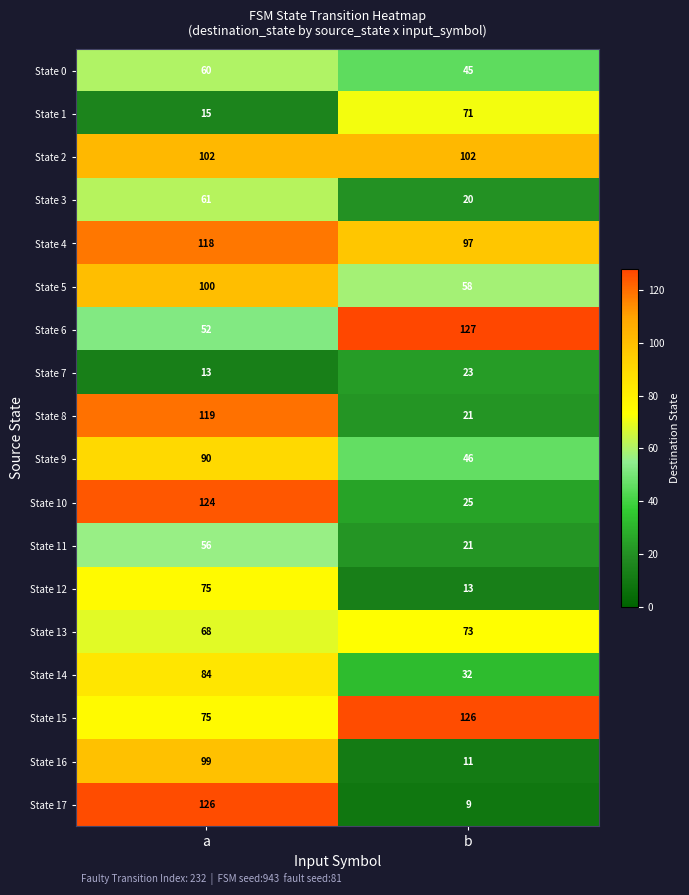

The State 15 series shows 42 at a. True or false?

False